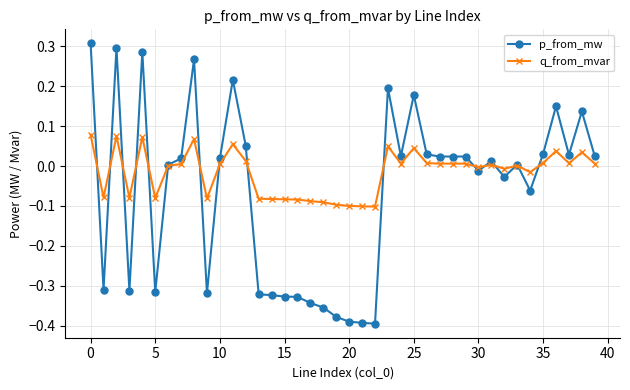

Which series has the largest total across all categories?

q_from_mvar